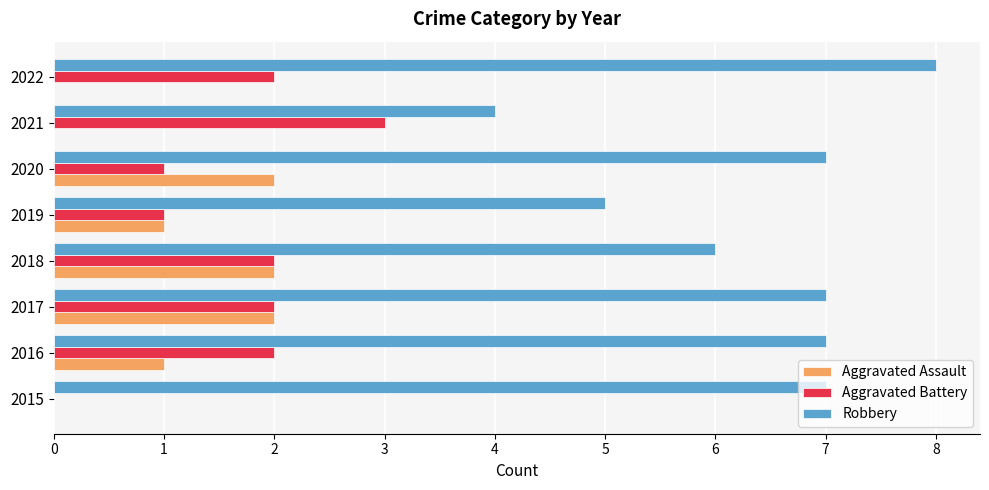

What is the sum of the Robbery values at 2017 and 2019?

12